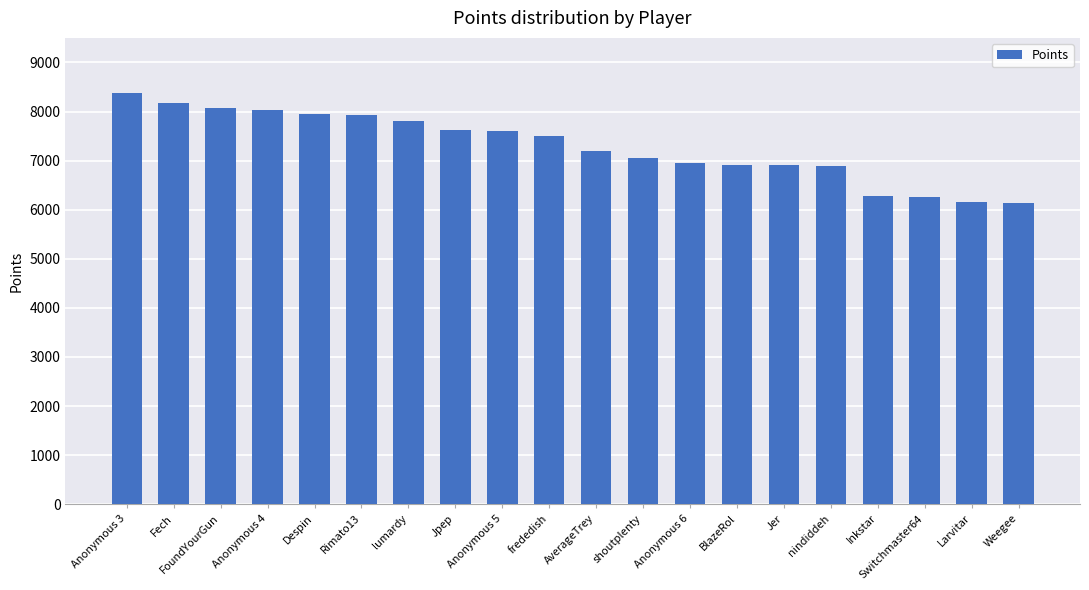

Are the bars horizontal?

No